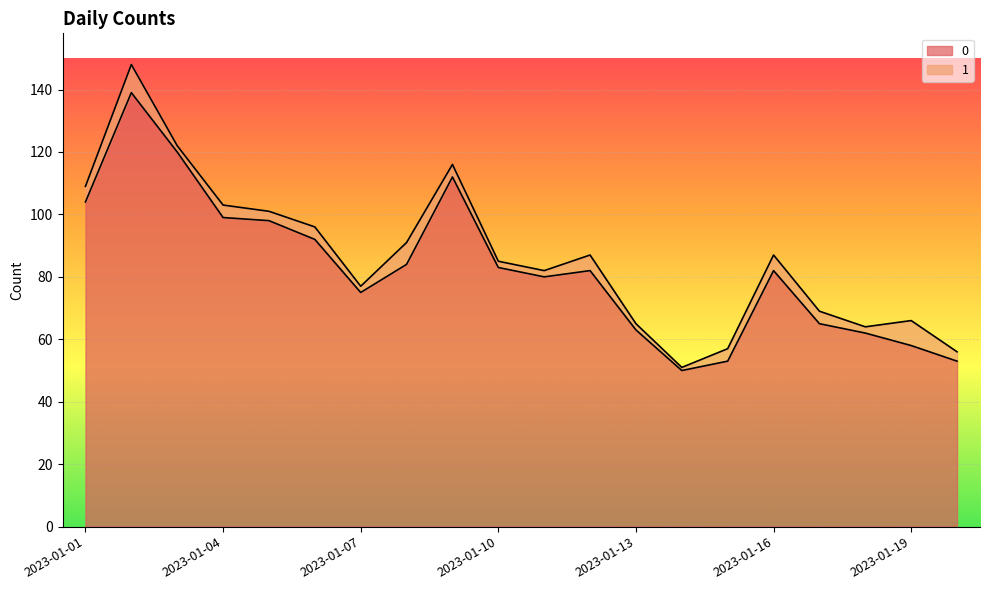

What are all the series names shown in the legend?

0, 1